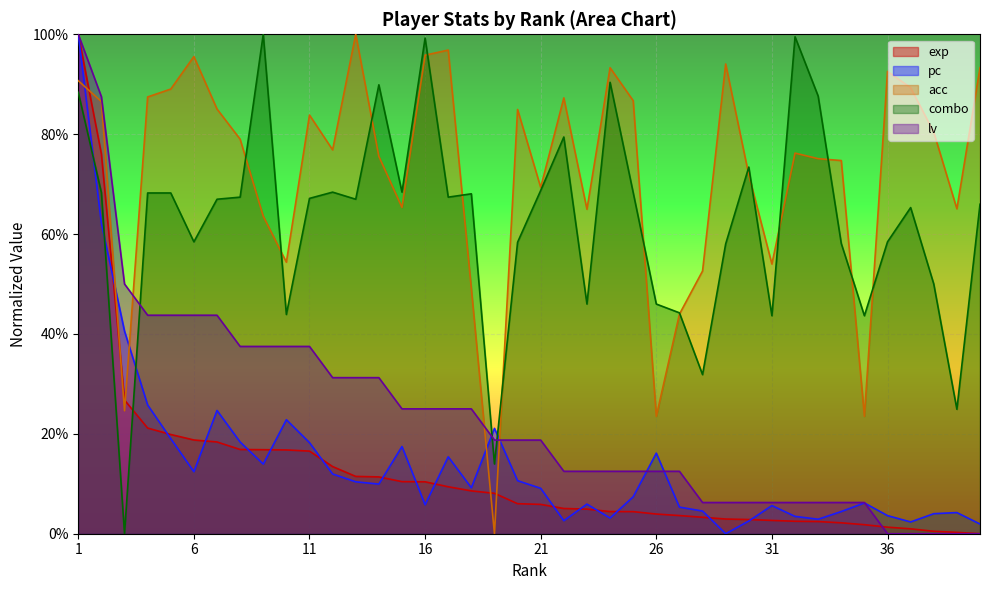

What is the average value of the lv series?

0.2